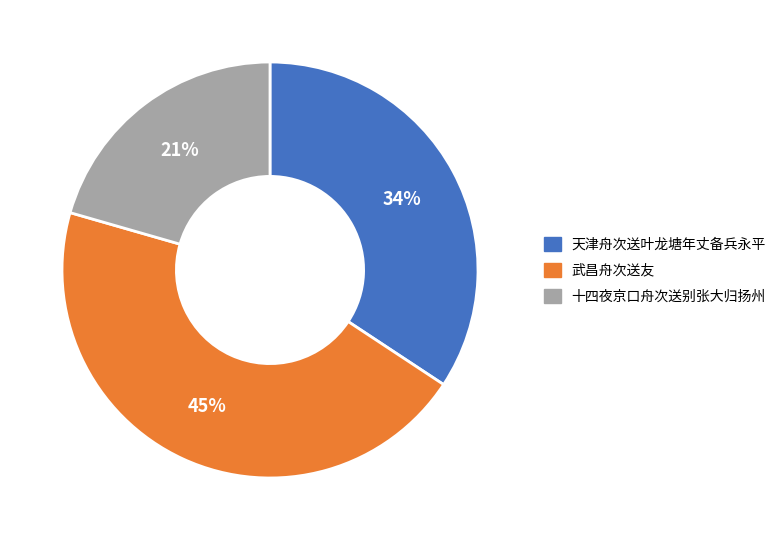

The 武昌舟次送友 slice represents 50% of the pie. True or false?

False